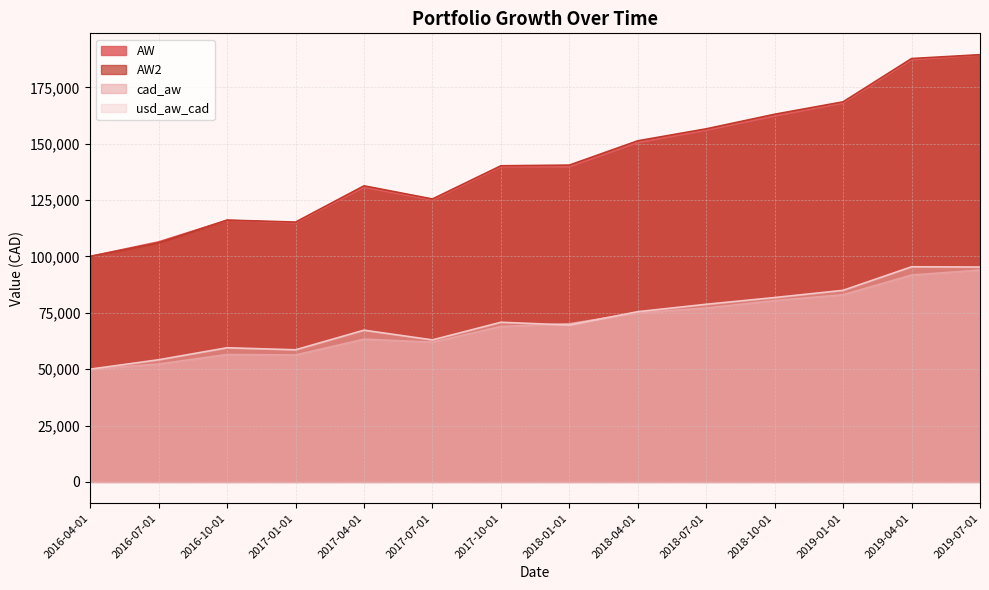

What is the value of the AW point at the 7th from the left?

139736.4